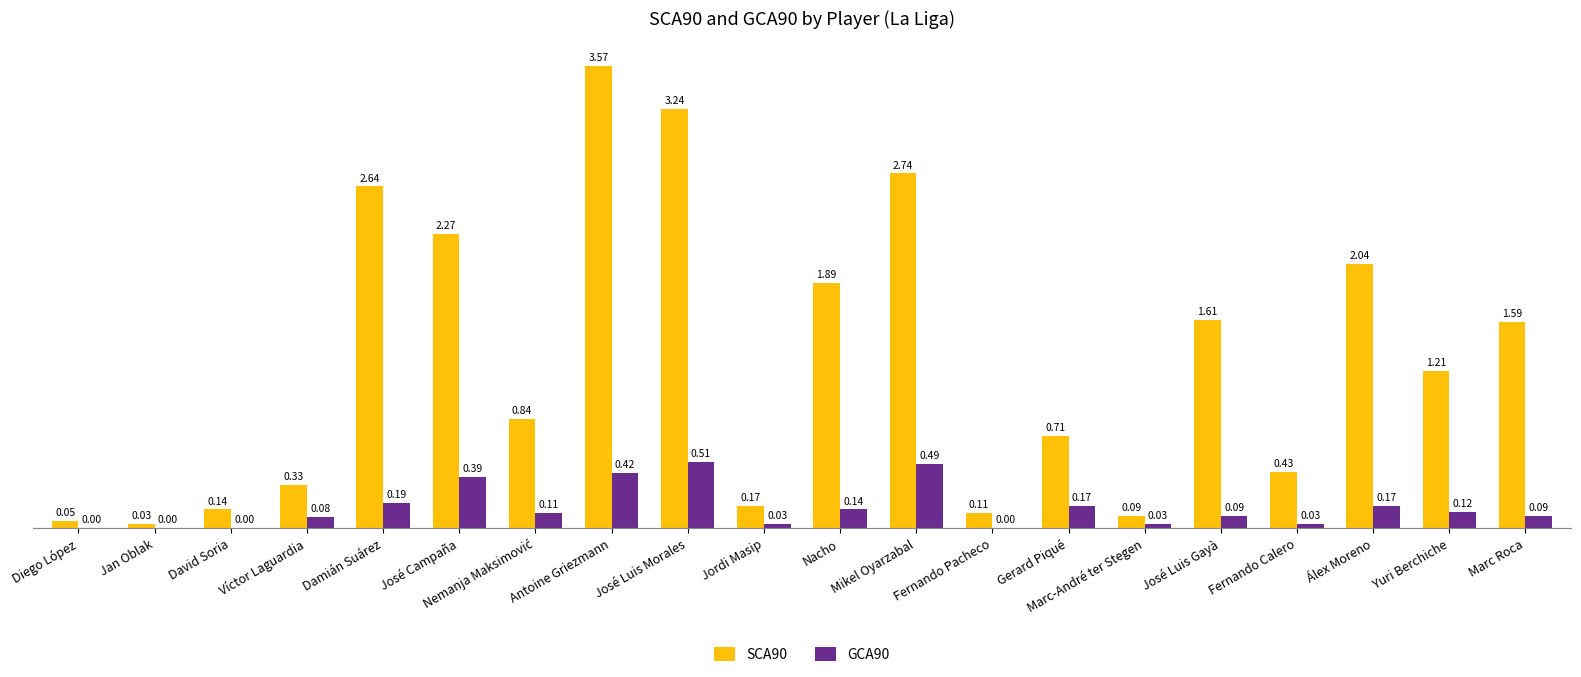

Is the value of SCA90 at Antoine Griezmann greater than the value of GCA90 at José Campaña?

Yes